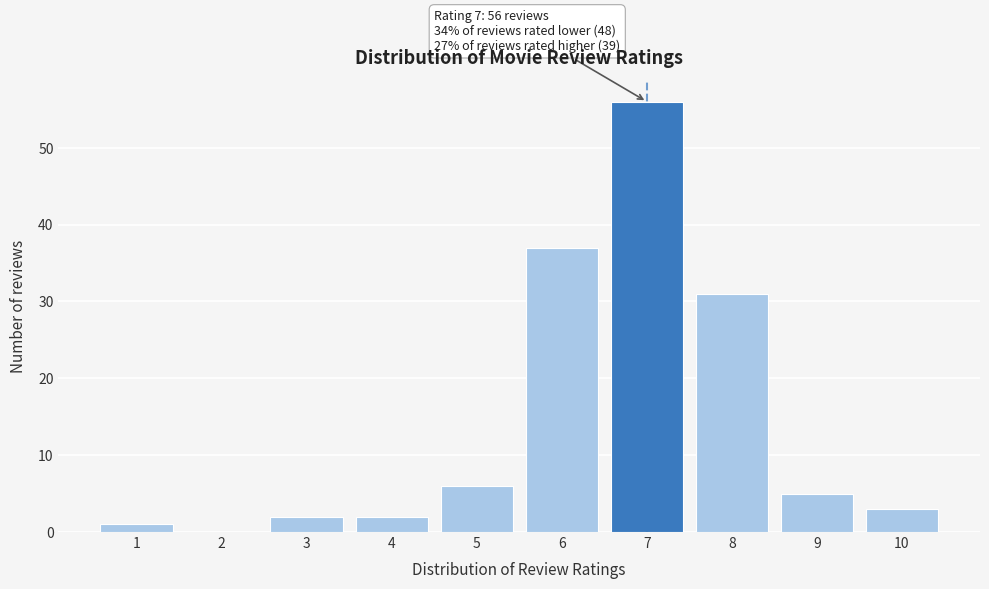

Reading left to right, transcribe all the data shown in this chart.

1=1	2=0	3=2	4=2	5=6	6=37	7=56	8=31	9=5	10=3